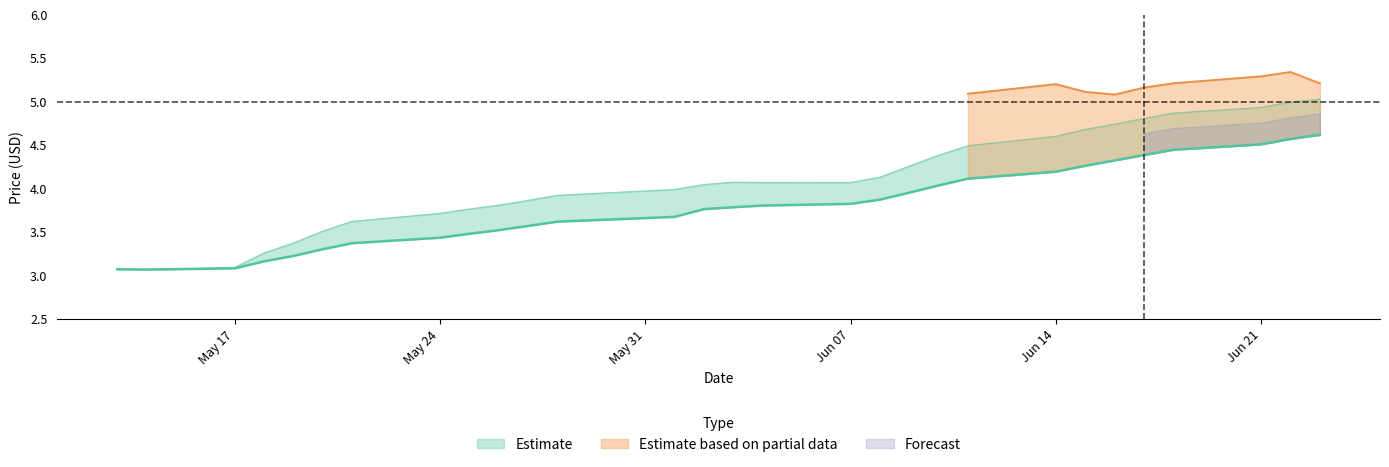

What position from the right is 2021-06-09?

11